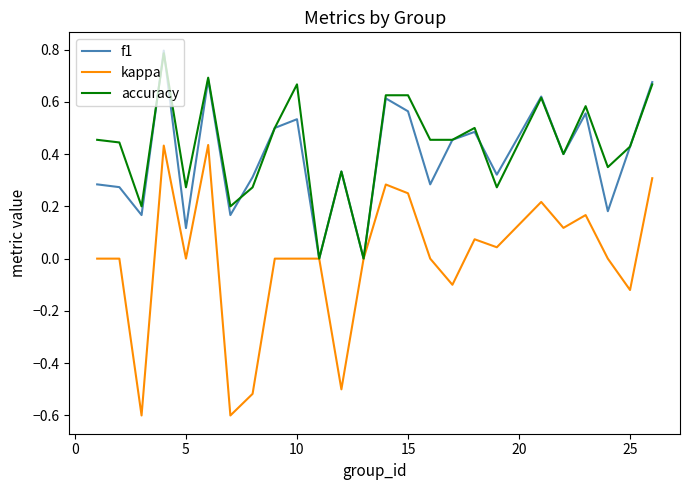

What is the smallest value displayed?

-0.6